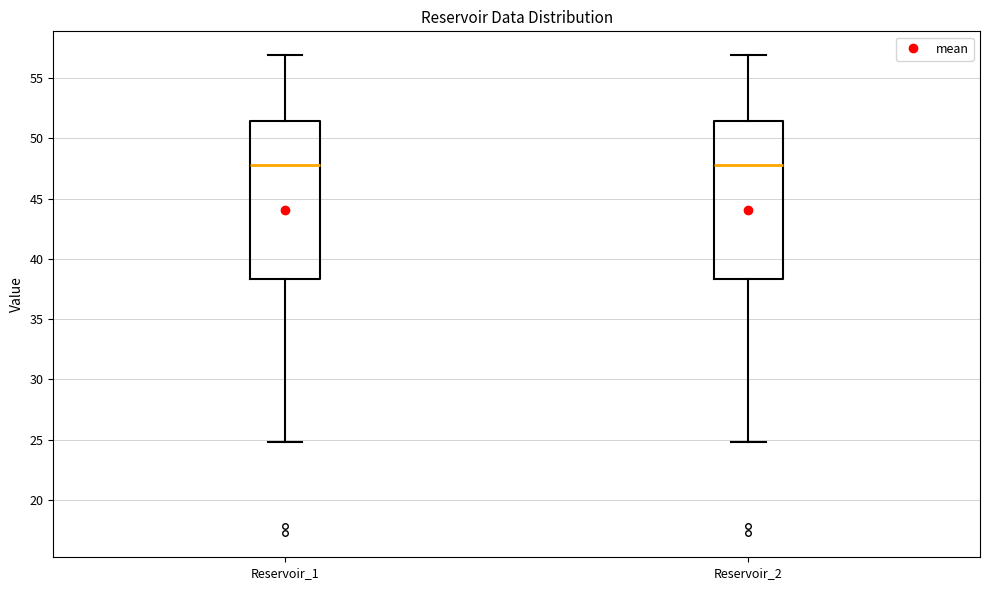

Where does the median line of the box for Reservoir_2 sit on the y-axis? The values are not printed on the chart, so give them approximately, as read against the axis.

48.0